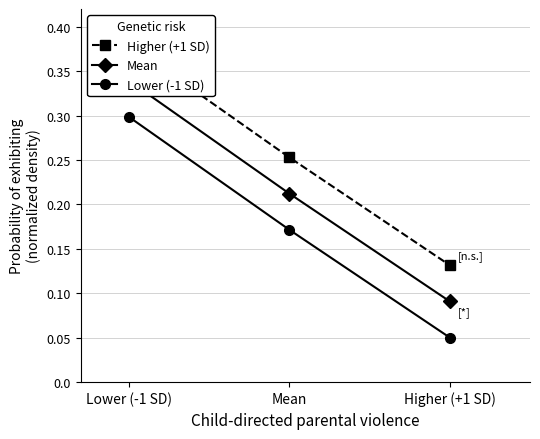

What is the label of the 2nd point from the left?

Mean